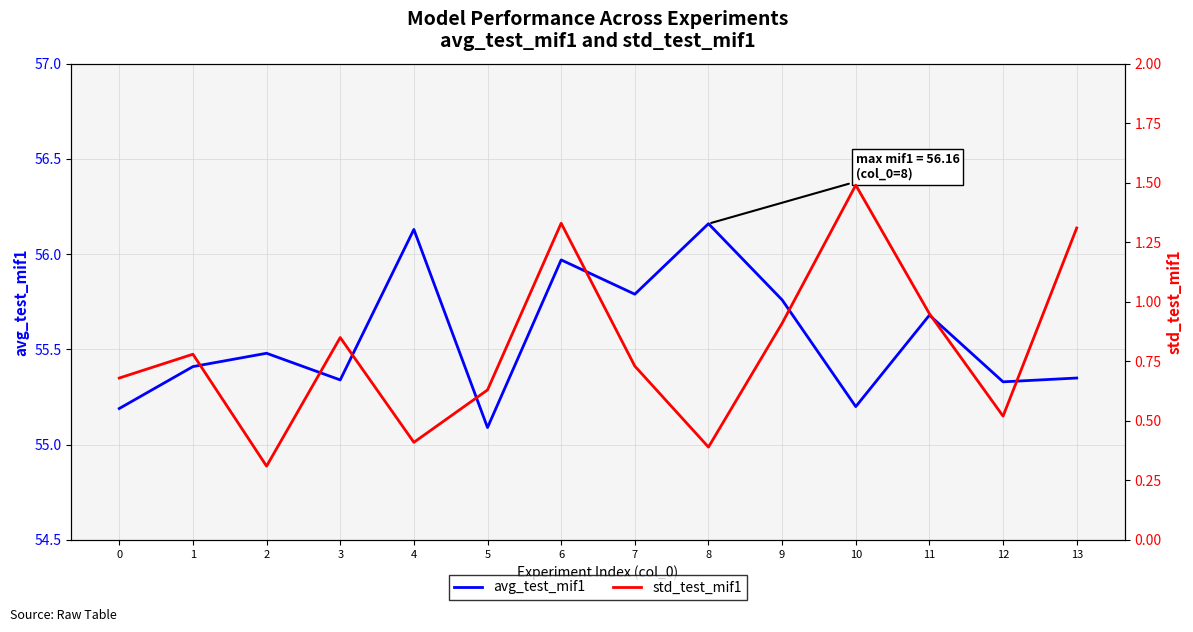

Which label corresponds to the smallest value in the chart?

2